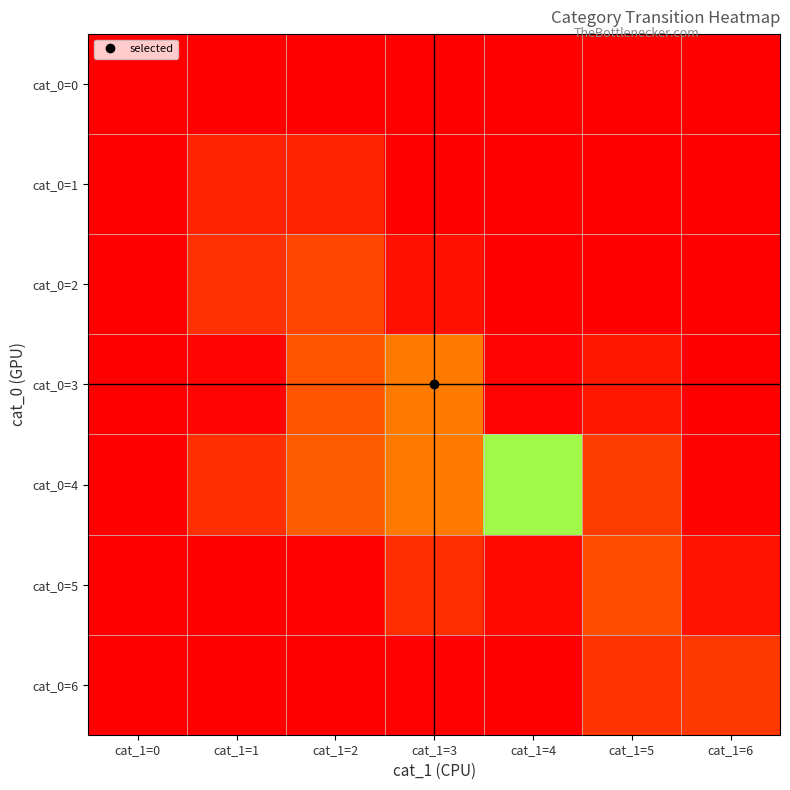

Reading left to right, extract all data points from this chart.

cat_0=0: cat_1=0=1.0	cat_1=1=0.0	cat_1=2=0.0	cat_1=3=0.0	cat_1=4=0.0	cat_1=5=0.0	cat_1=6=0.0
cat_0=1: cat_1=0=0.0	cat_1=1=1.0	cat_1=2=0.0	cat_1=3=0.0	cat_1=4=0.0	cat_1=5=0.0	cat_1=6=0.0
cat_0=2: cat_1=0=0.0	cat_1=1=0.1	cat_1=2=0.9	cat_1=3=0.0	cat_1=4=0.0	cat_1=5=0.0	cat_1=6=0.0
cat_0=3: cat_1=0=0.0	cat_1=1=0.0	cat_1=2=0.1	cat_1=3=0.9	cat_1=4=0.0	cat_1=5=0.0	cat_1=6=0.0
cat_0=4: cat_1=0=0.0	cat_1=1=0.1	cat_1=2=0.1	cat_1=3=0.1	cat_1=4=0.6	cat_1=5=0.1	cat_1=6=0.0
cat_0=5: cat_1=0=0.0	cat_1=1=0.0	cat_1=2=0.0	cat_1=3=0.1	cat_1=4=0.0	cat_1=5=0.9	cat_1=6=0.0
cat_0=6: cat_1=0=0.0	cat_1=1=0.0	cat_1=2=0.0	cat_1=3=0.0	cat_1=4=0.0	cat_1=5=0.1	cat_1=6=0.9